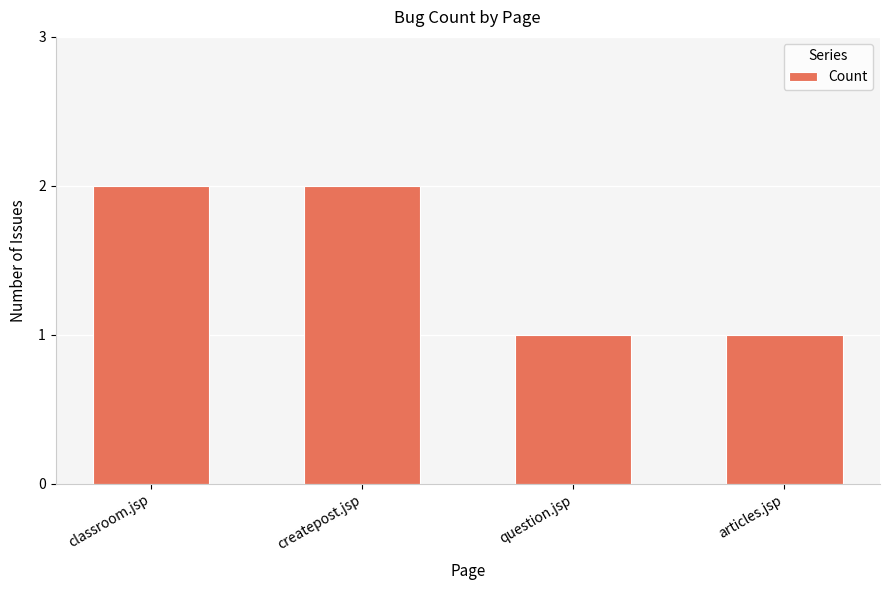

What is the difference between the maximum and minimum values?

1